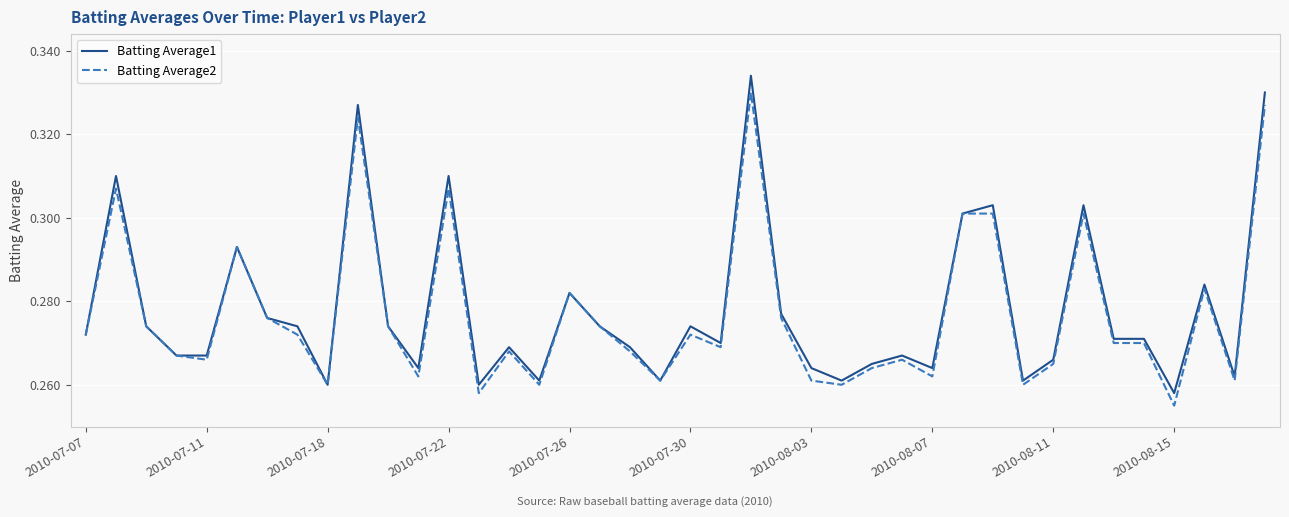

Does the chart display data point markers on the line(s)?

No